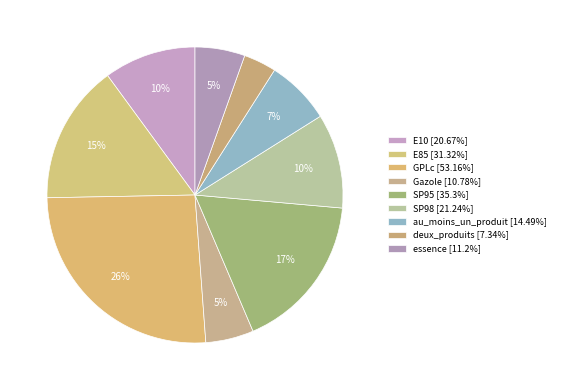

Is there any slice that represents more than half of the pie?

No